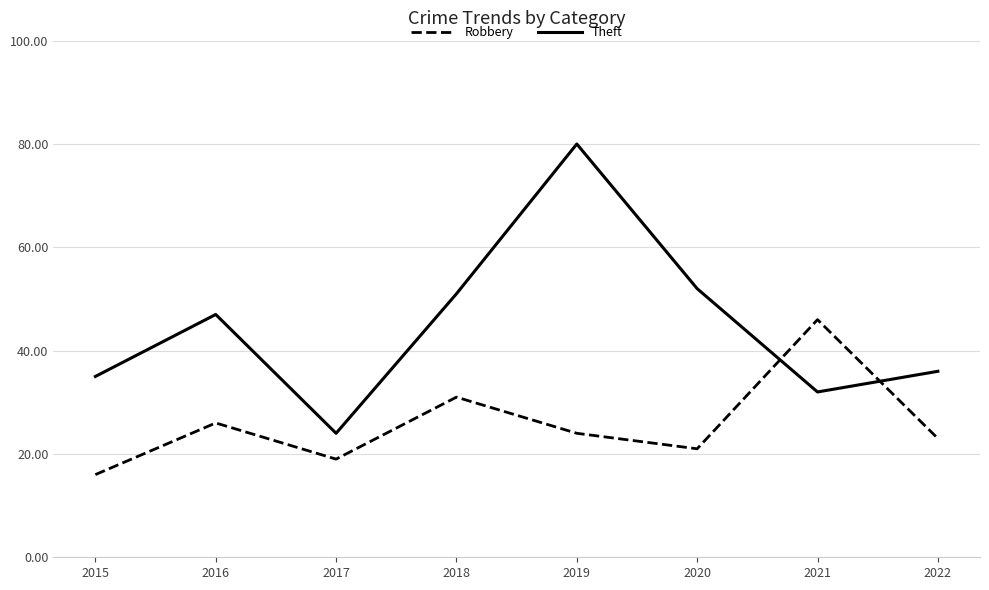

Reading right to left, list all the values displayed in this chart.

Robbery: 23	46	21	24	31	19	26	16
Theft: 36	32	52	80	51	24	47	35